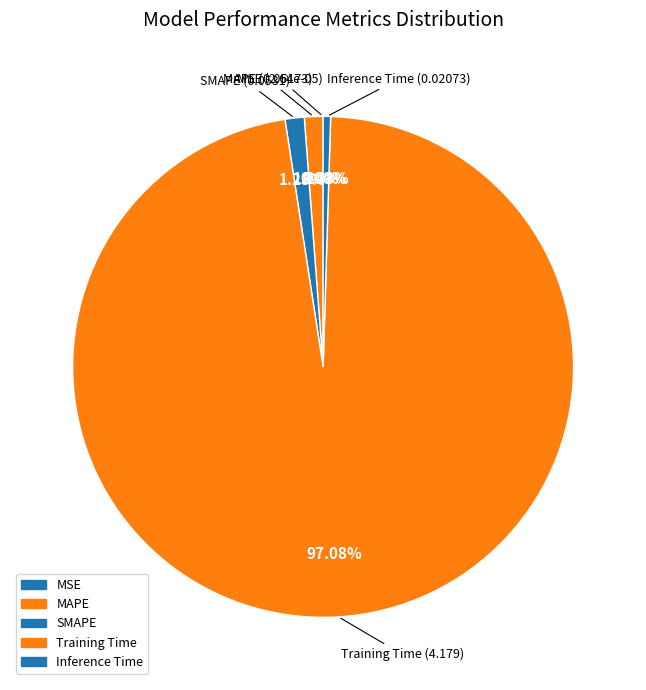

What is the change in value from SMAPE to Training Time?

+4.1